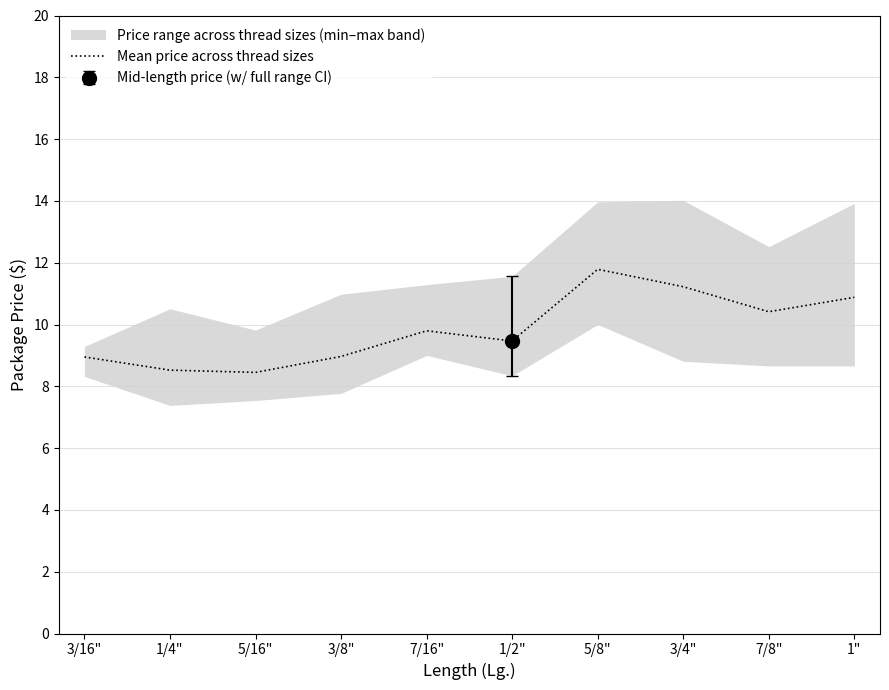

How many interior local valleys (lower than both neighbors) does the data have?

3